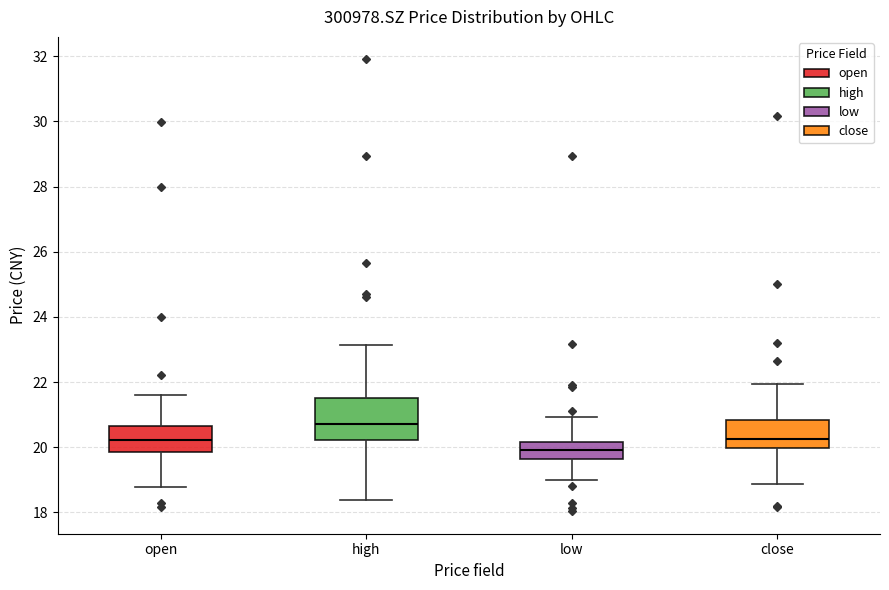

Comparing the boxes themselves (not the whiskers), which one is the tallest?

high